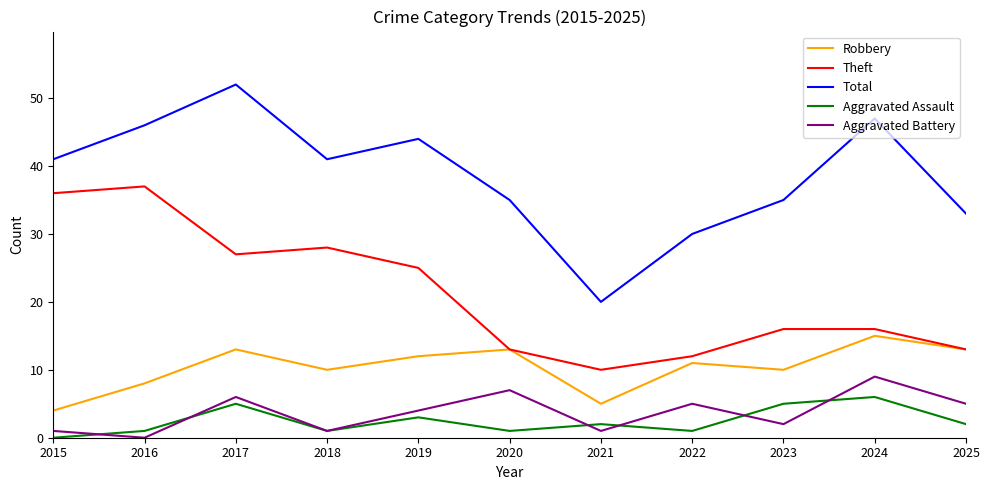

What is the maximum value for Aggravated Assault?

6